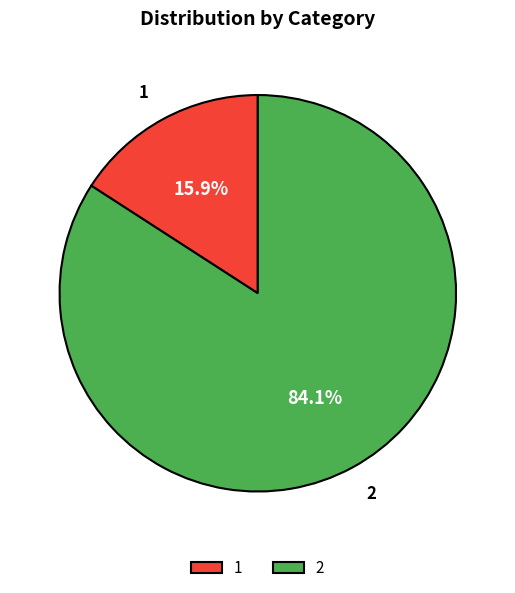

To the nearest percent, what is the combined percentage of 1 and 2?

100%